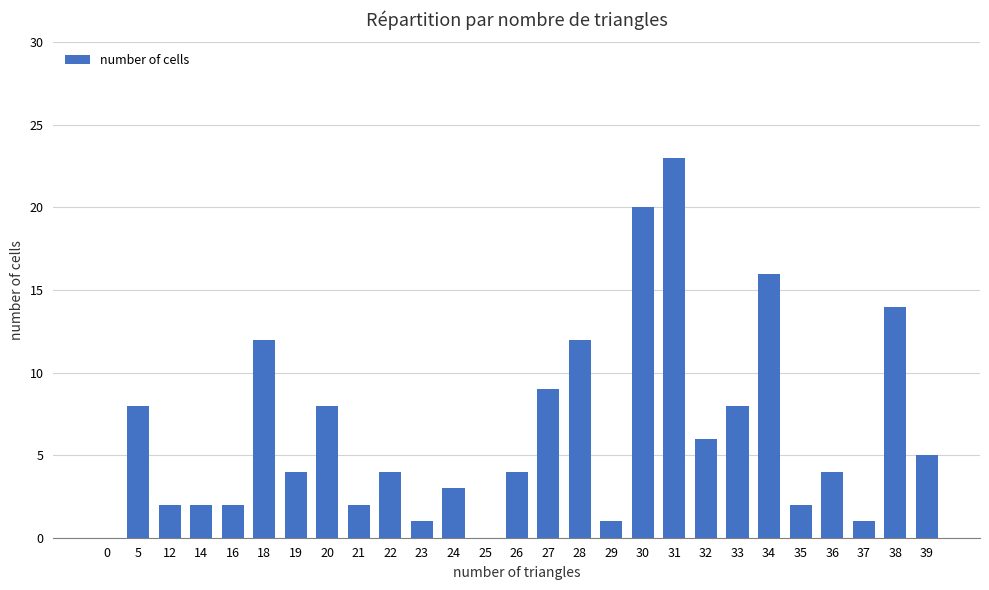

Between 24 and 26, which is larger?

26